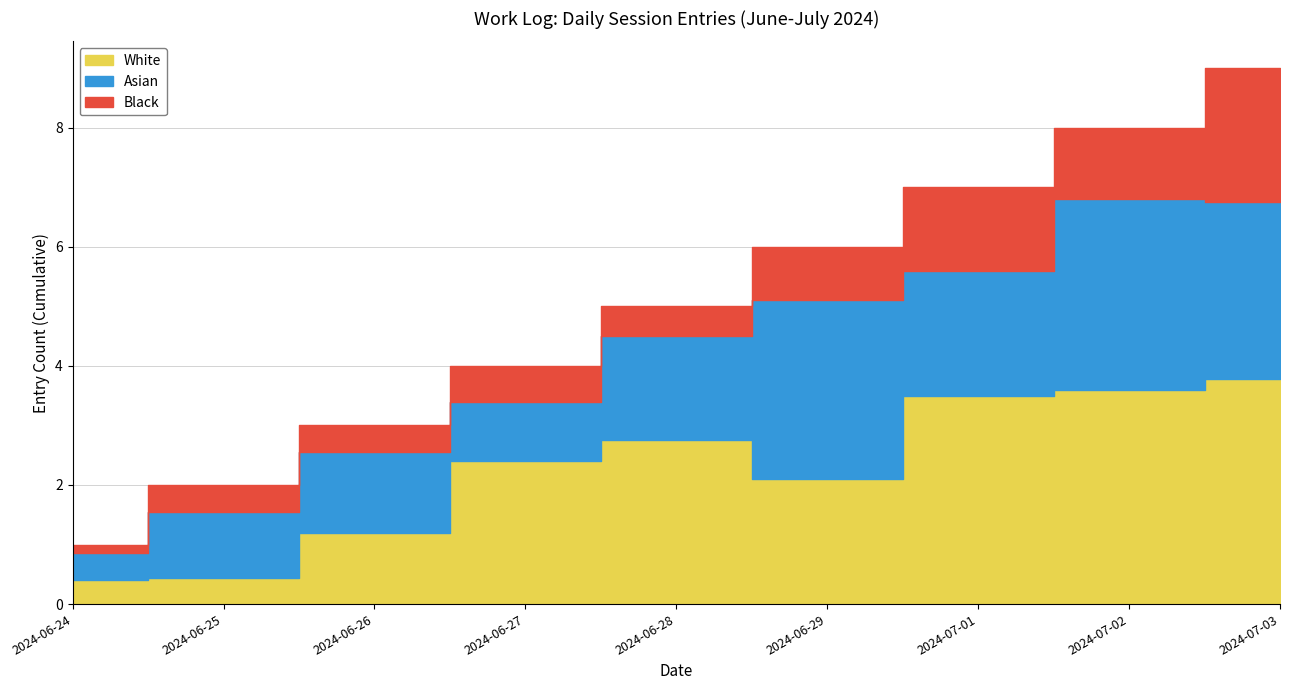

What is the change in value from 2024-06-28 to 2024-07-03?

+4